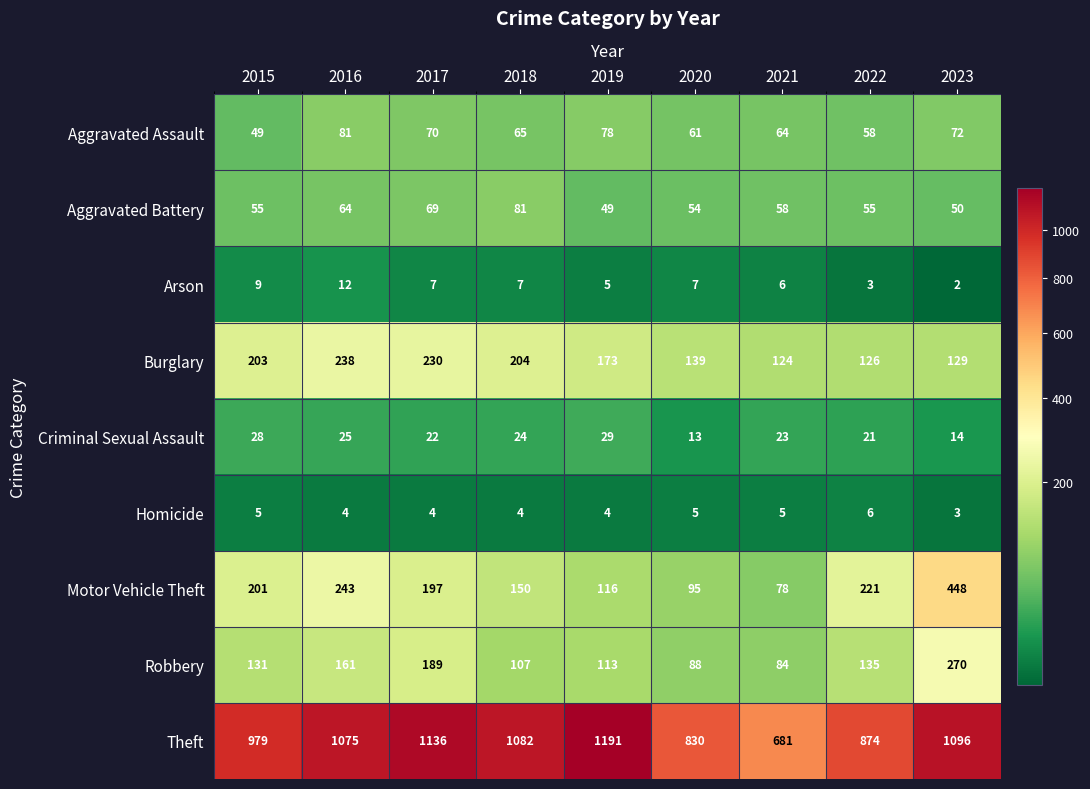

At which label is Criminal Sexual Assault closest to 21?

2022